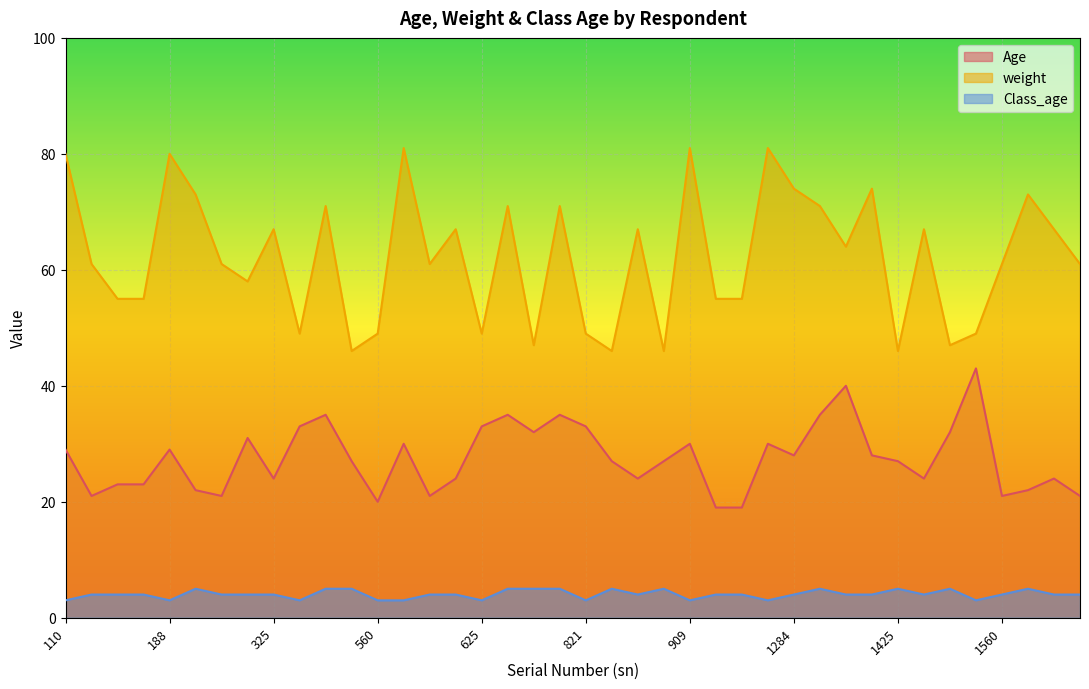

At how many categories does at least one series exceed 61?

19